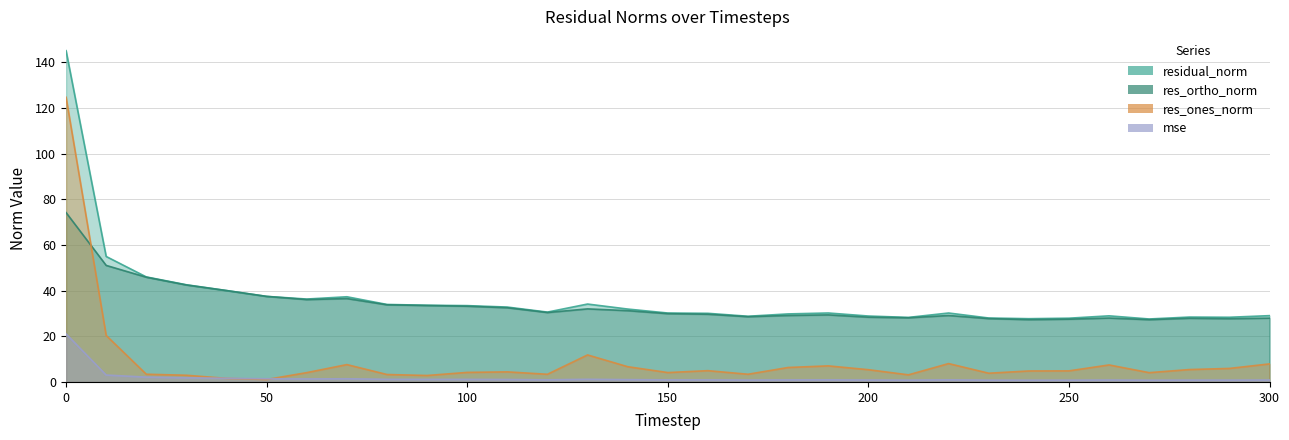

What is the value of the mse point at the 30th from the left?

0.8